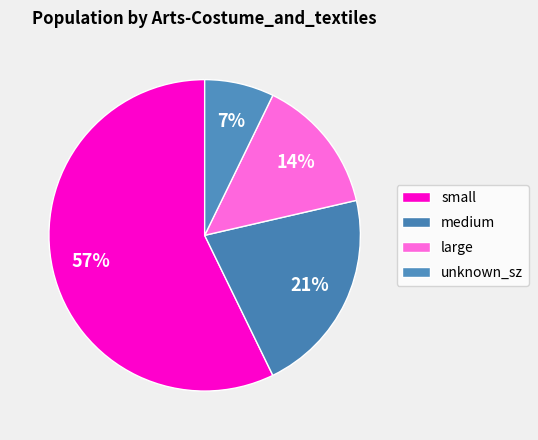

Is there any slice that represents more than half of the pie?

Yes